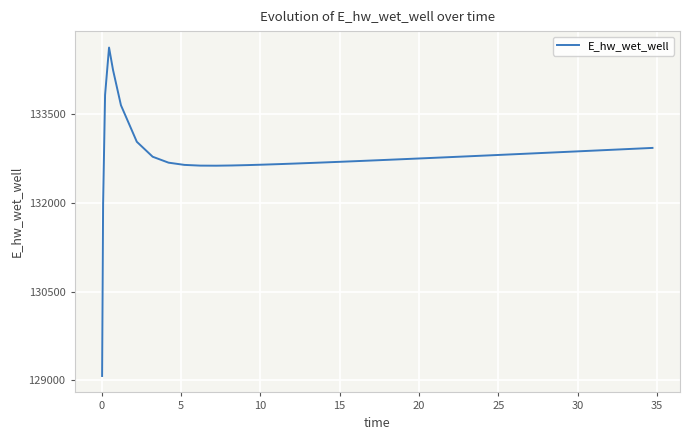

What is the maximum value shown in the chart?

134628.1